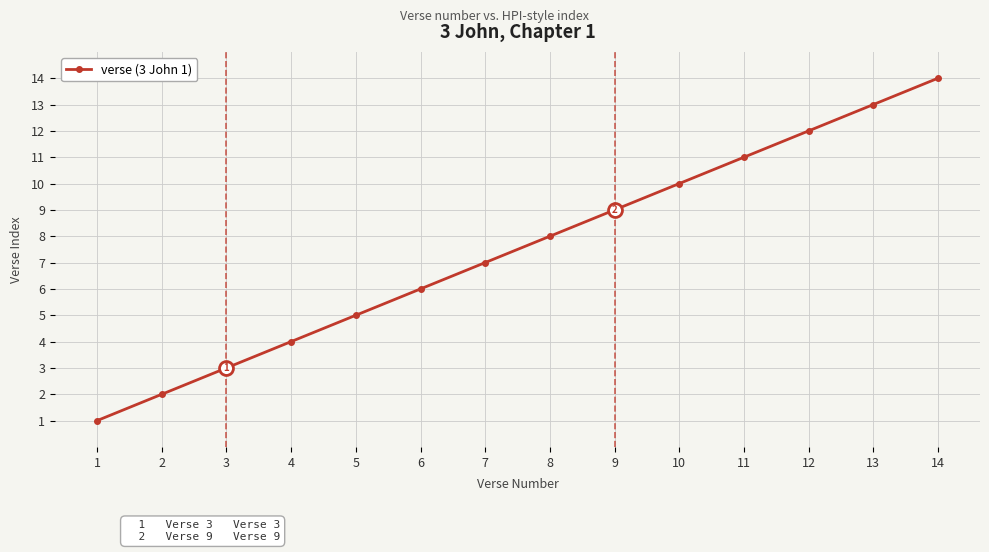

The chart shows a value of 6 at 12. True or false?

False